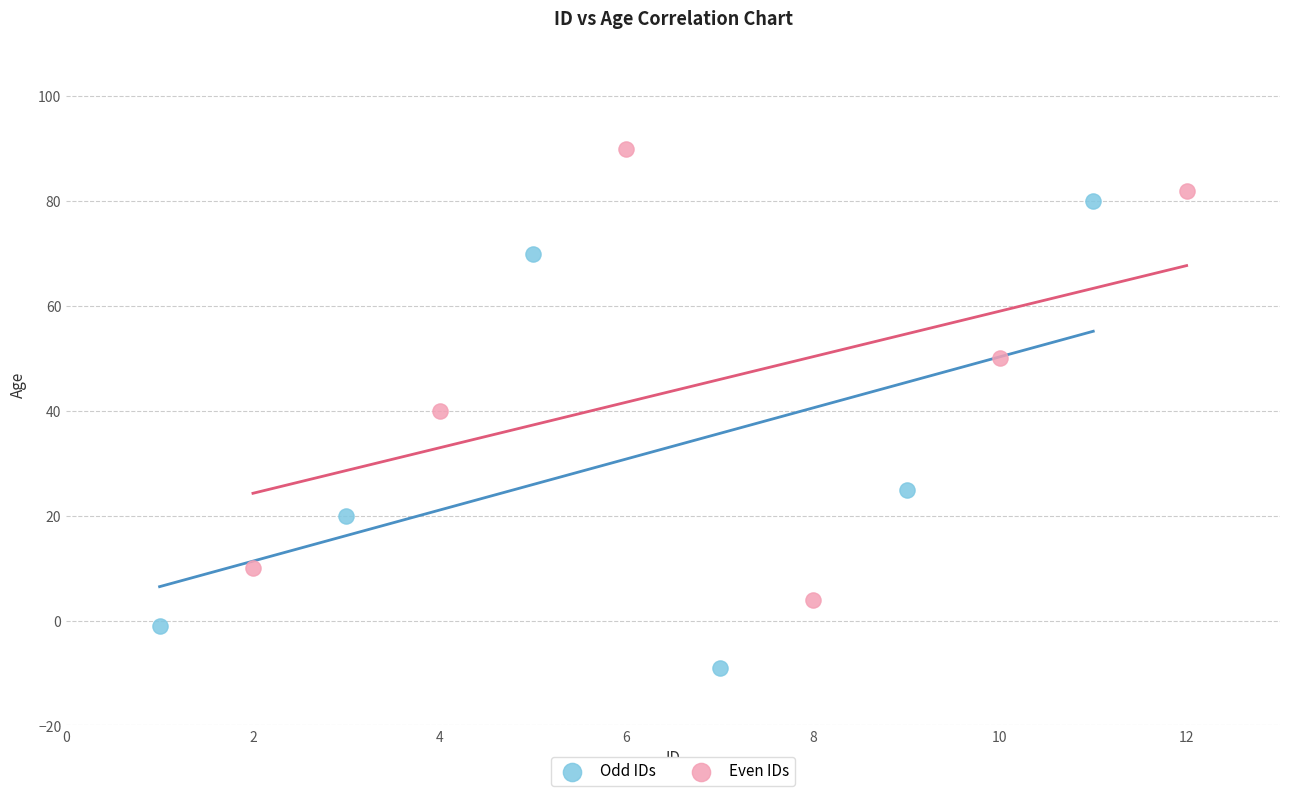

Which series reaches the maximum Y coordinate?

Even IDs